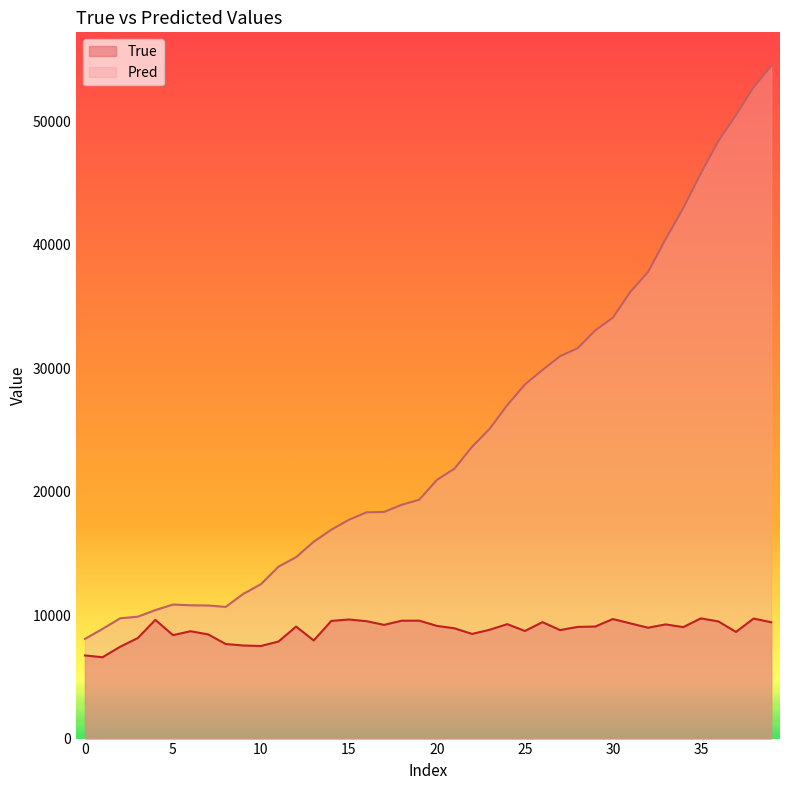

Which series has the largest range (max minus min)?

Pred